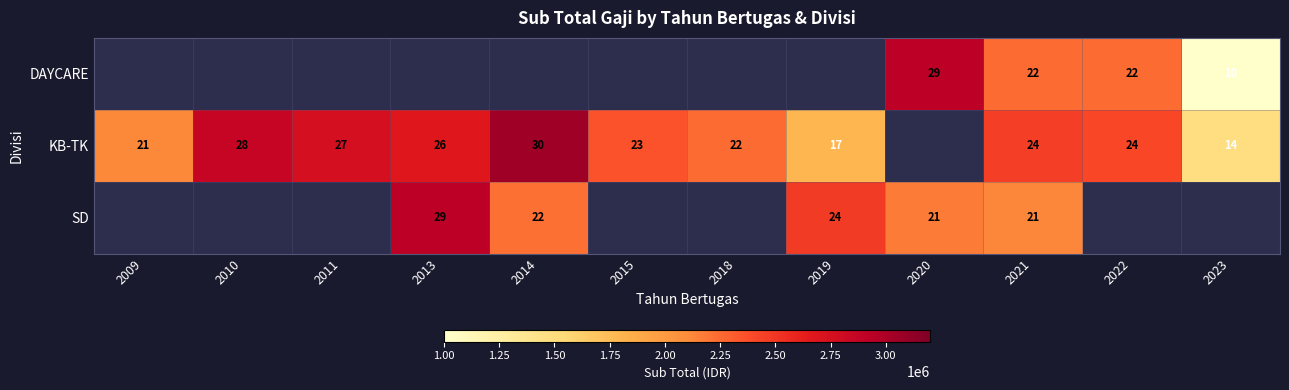

The DAYCARE series shows 22 at 2022. True or false?

True